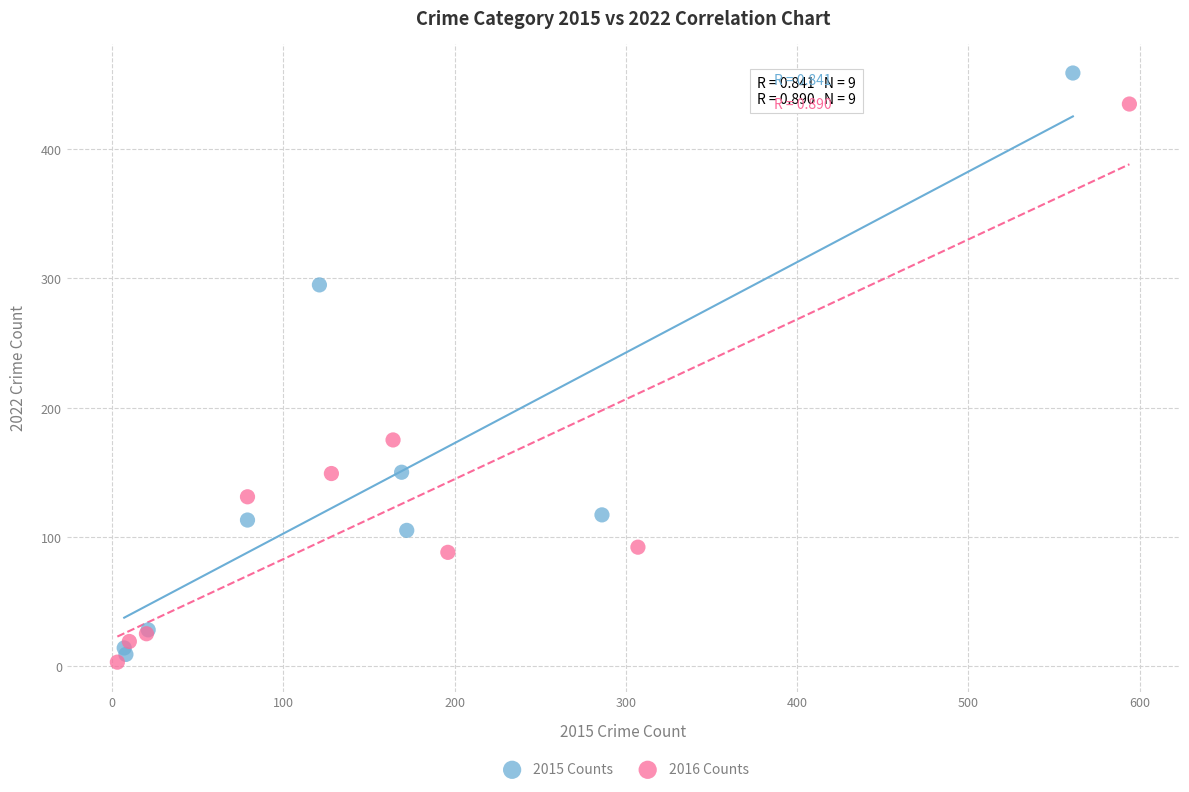

Which series contains the highest Y value?

2015 Counts